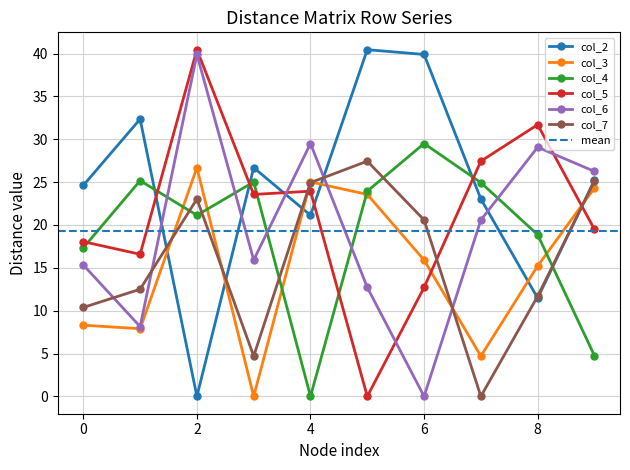

Which series has the widest spread of values?

col_2